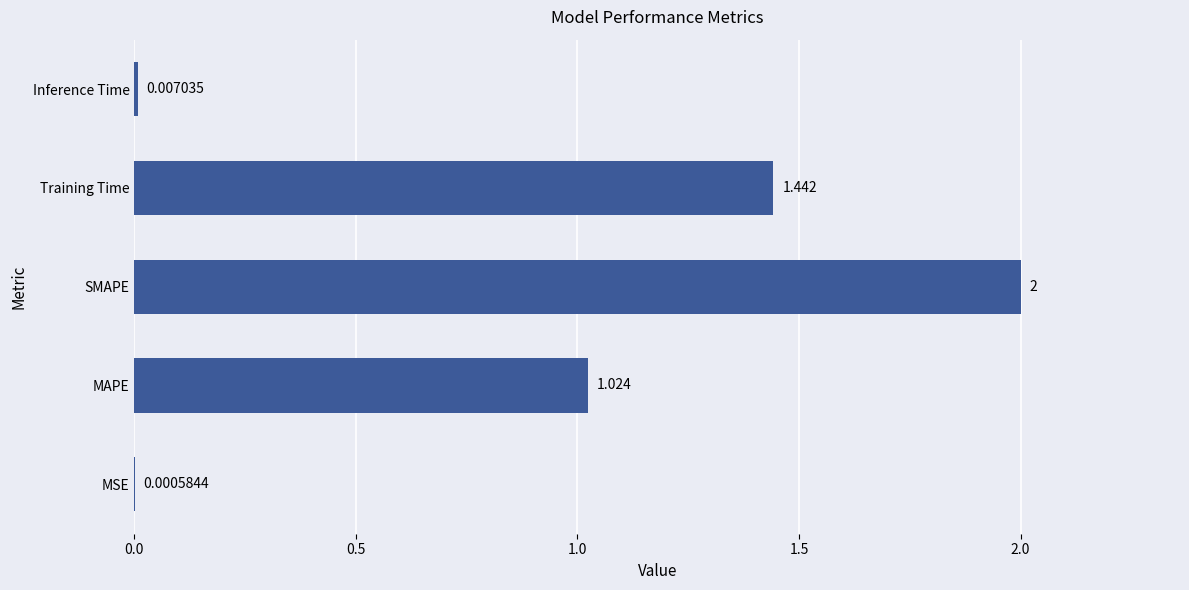

Between Inference Time and SMAPE, which is larger?

SMAPE